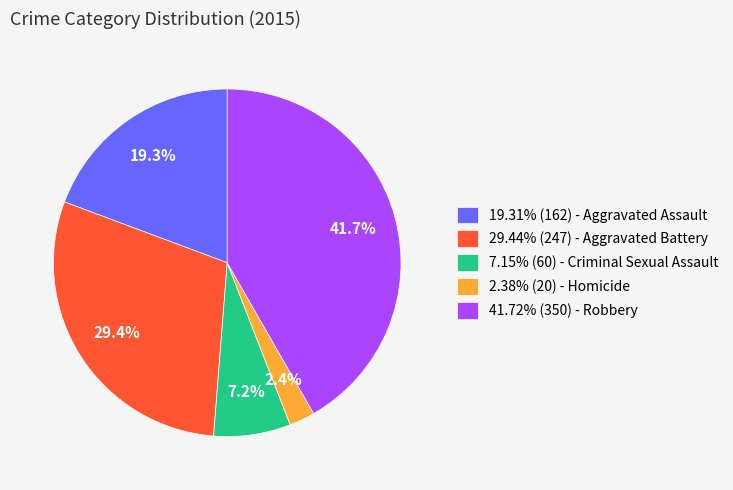

Approximately how many times larger is the value at 29.44% (247) - Aggravated Battery compared to 19.31% (162) - Aggravated Assault?

1.5